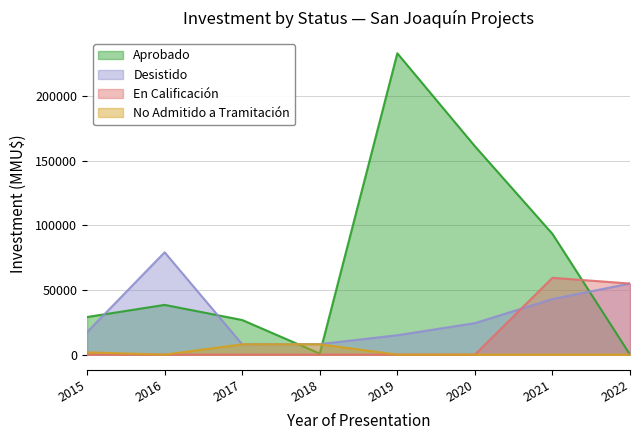

At which category is the sum across all series the highest?

2019